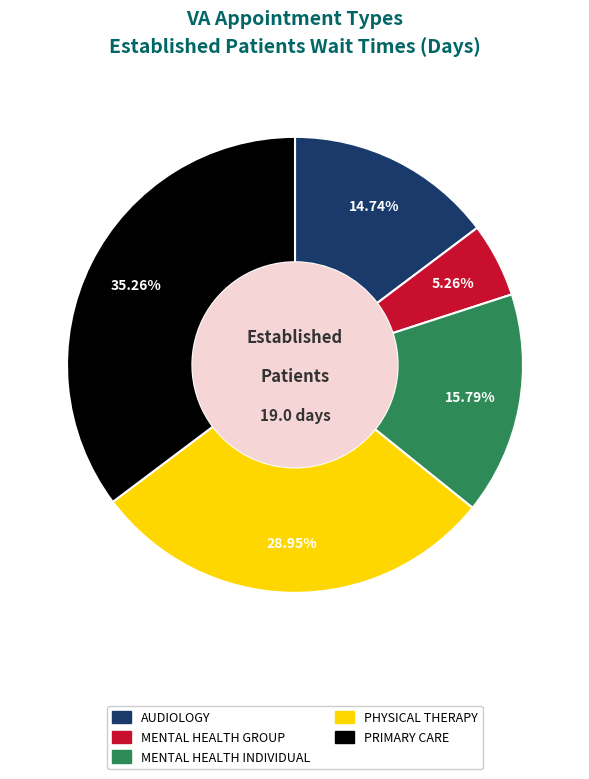

Does MENTAL HEALTH GROUP account for over 50% of the chart?

No